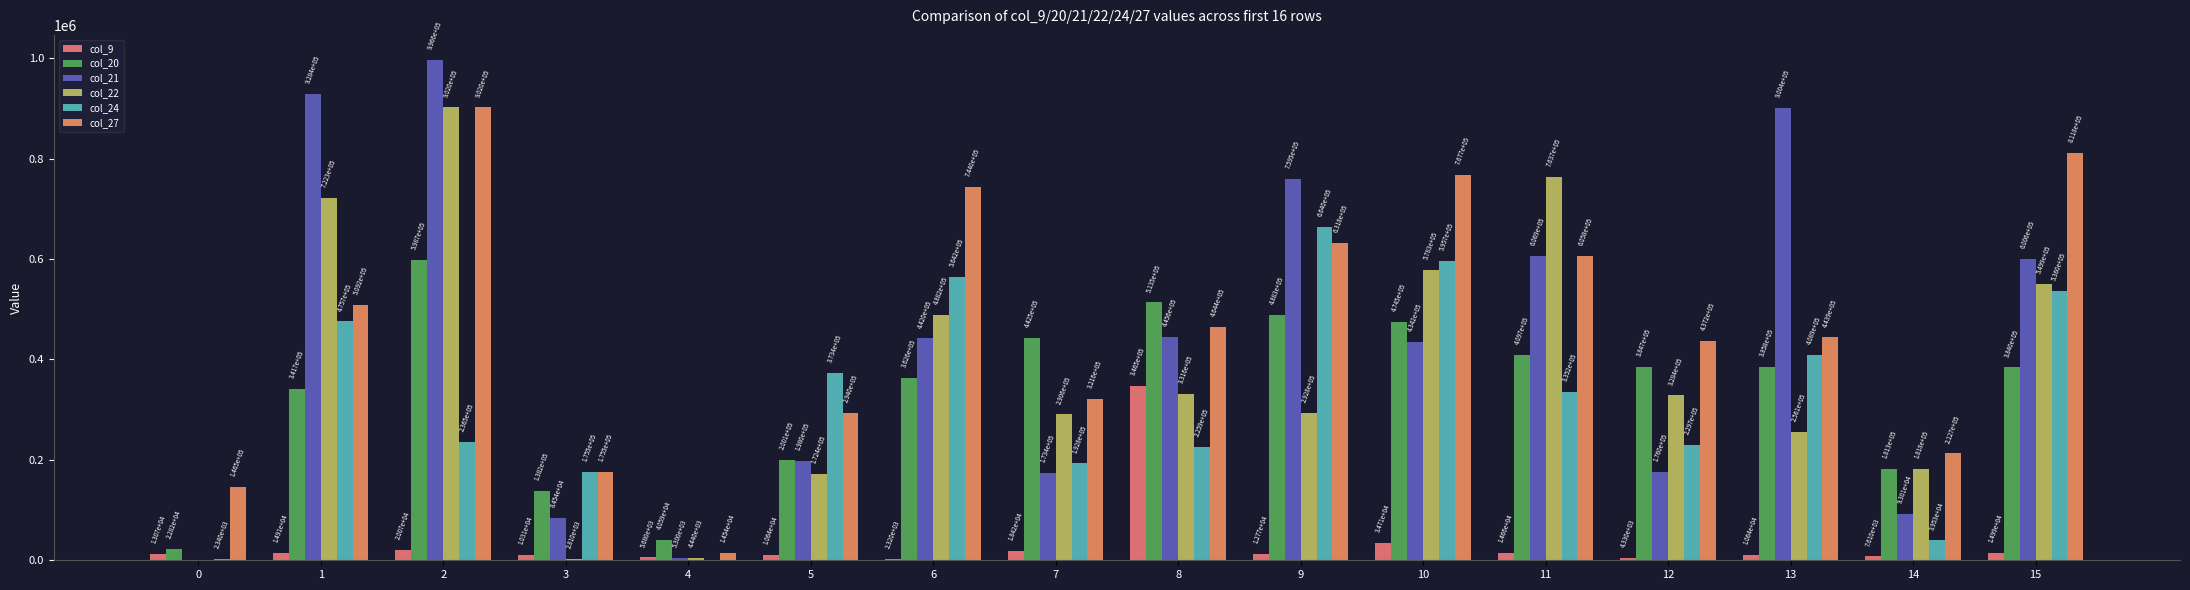

Between 3 and 4, which is larger?

3